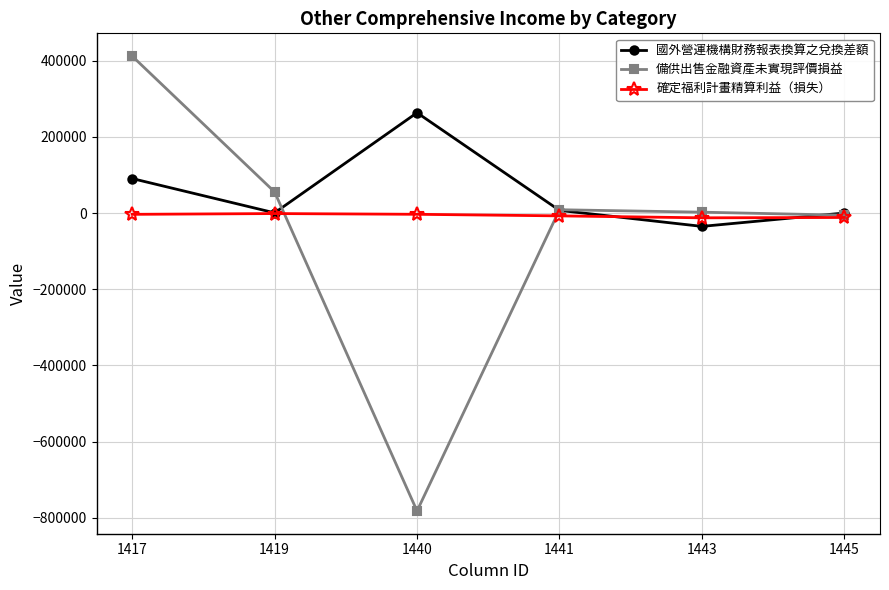

How many distinct data groups are displayed?

3